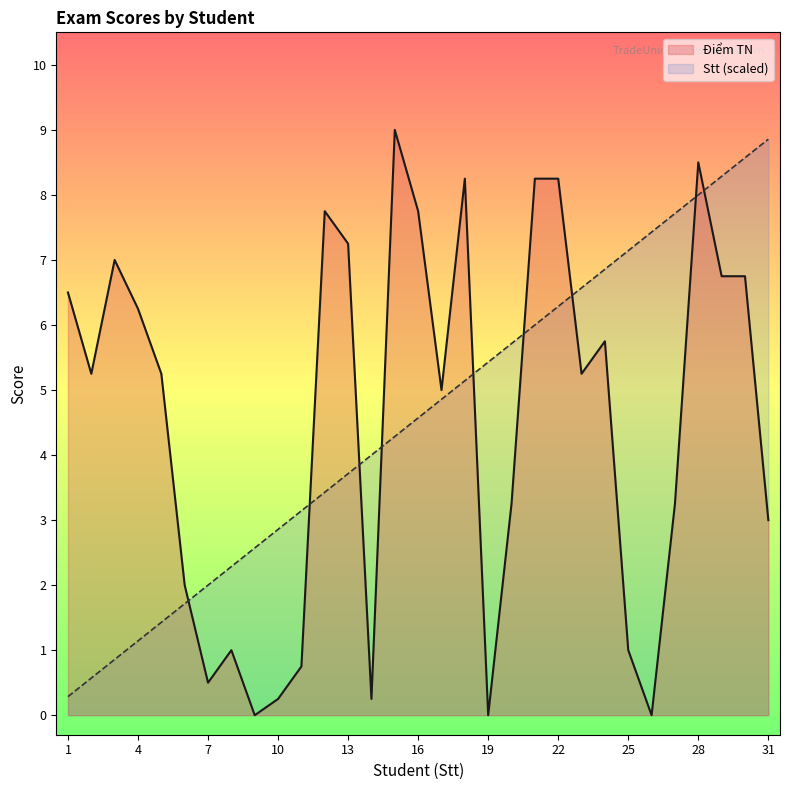

The Điểm TN series shows 5.2 at 5. True or false?

True